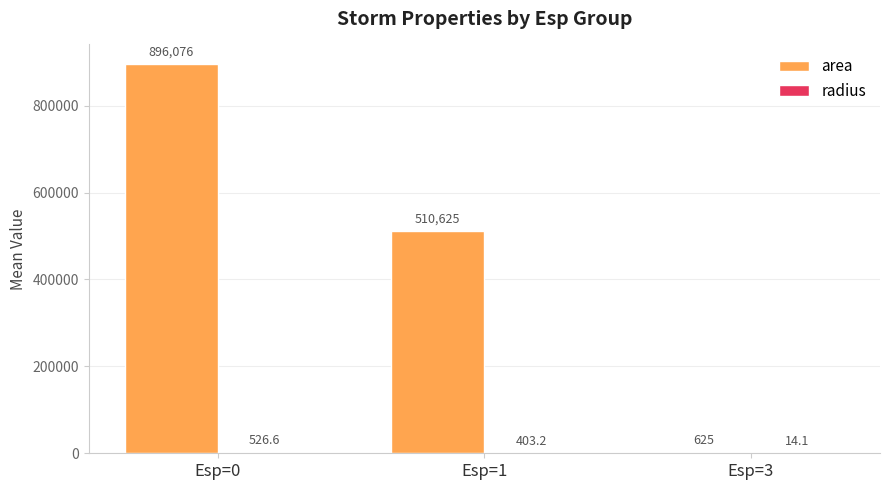

The value of area at Esp=3 is 625.0. True or false?

True